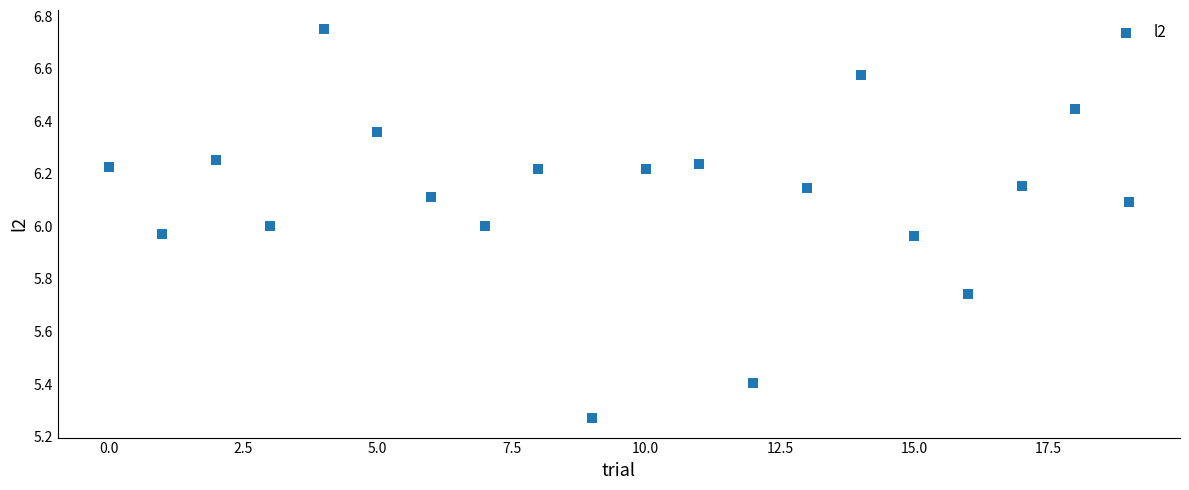

What is the range of Y values (max minus min)?

1.5